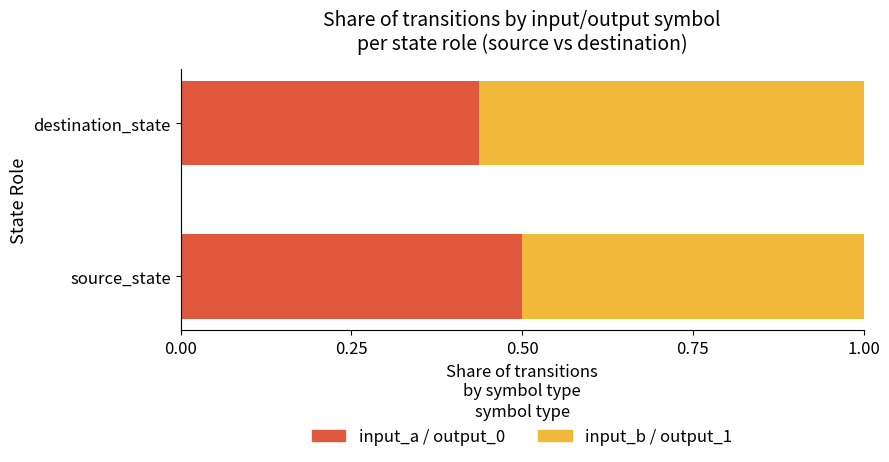

What is the difference between the maximum and minimum values in the input_a / output_0 series?

0.1